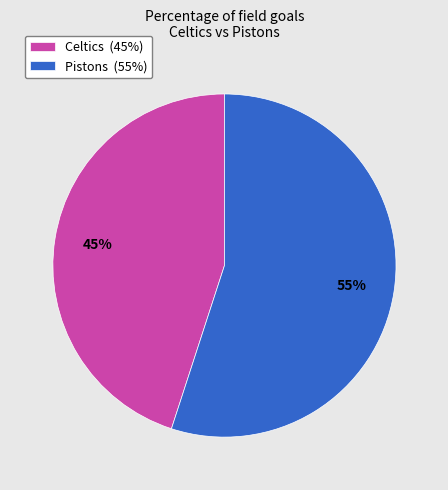

What percentage is the Pistons slice, to the nearest percent?

55%